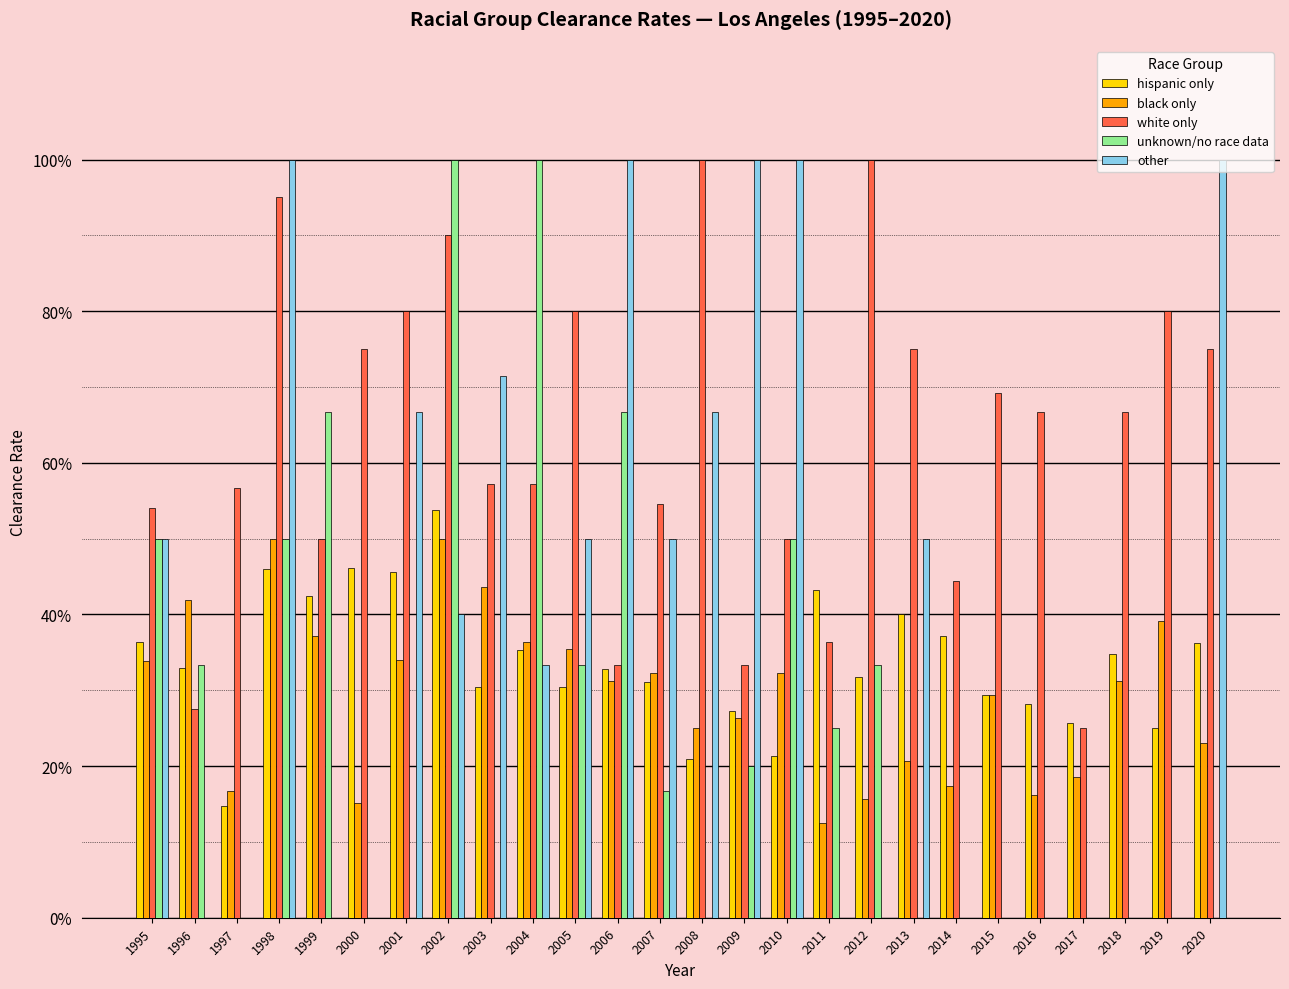

How many series are shown in this chart?

5